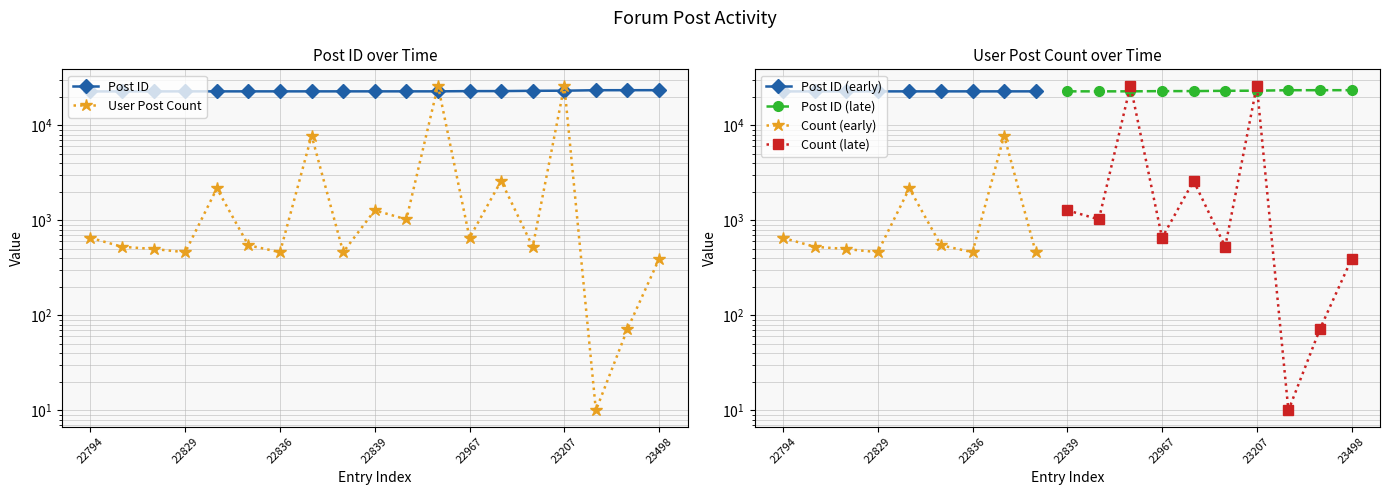

What is the difference between the User Post Count values at 22816 and 22839?

750